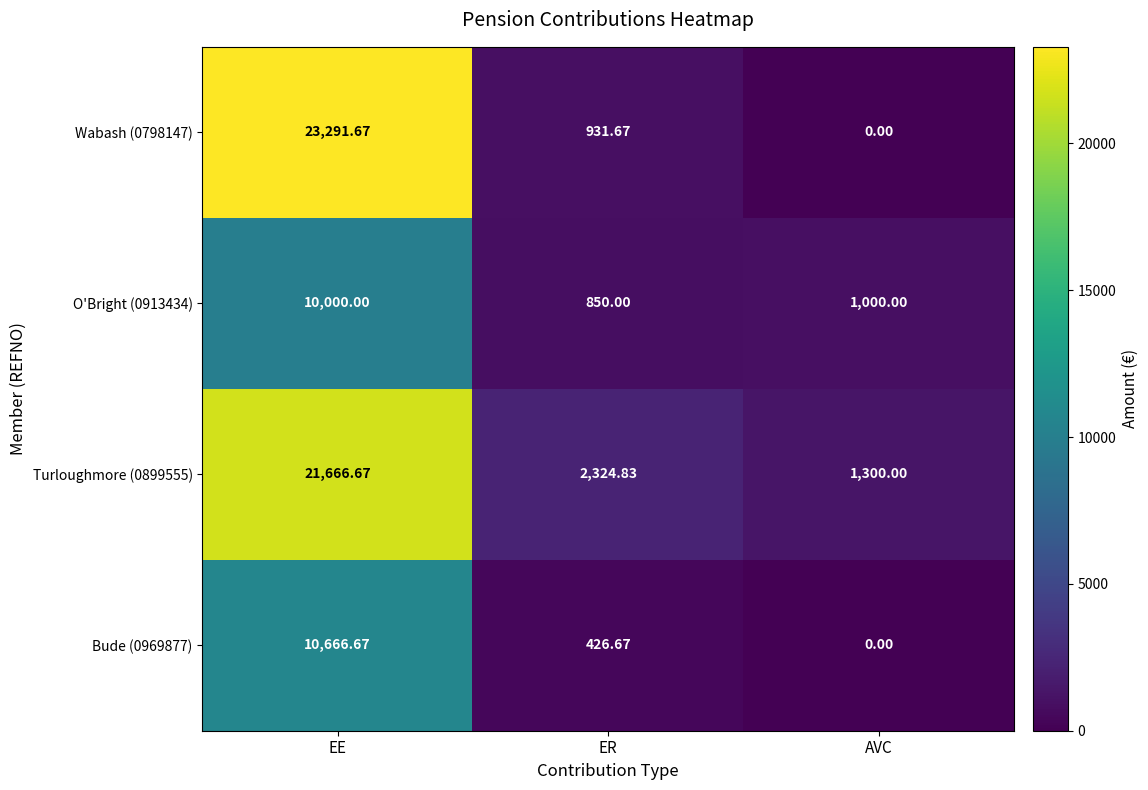

What is the difference between the highest and lowest values at EE?

13291.7